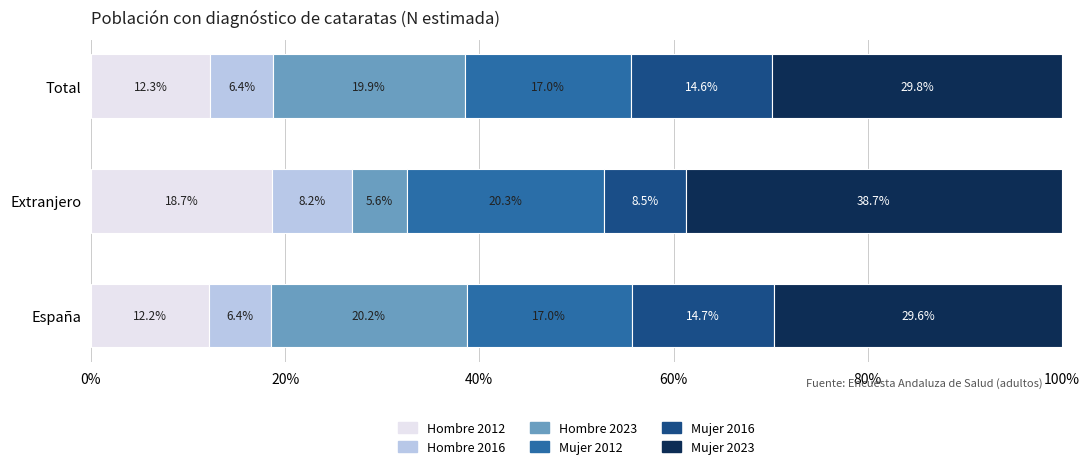

What is the total value across all series at Extranjero?

100.0